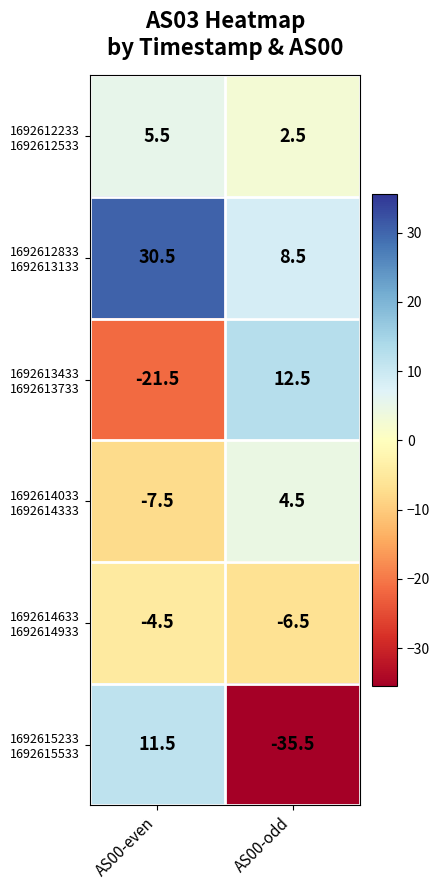

Which category has the lowest value across all series?

AS00-odd